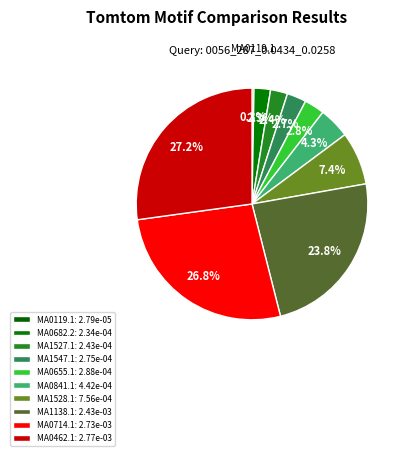

Is there any slice that represents more than half of the pie?

No